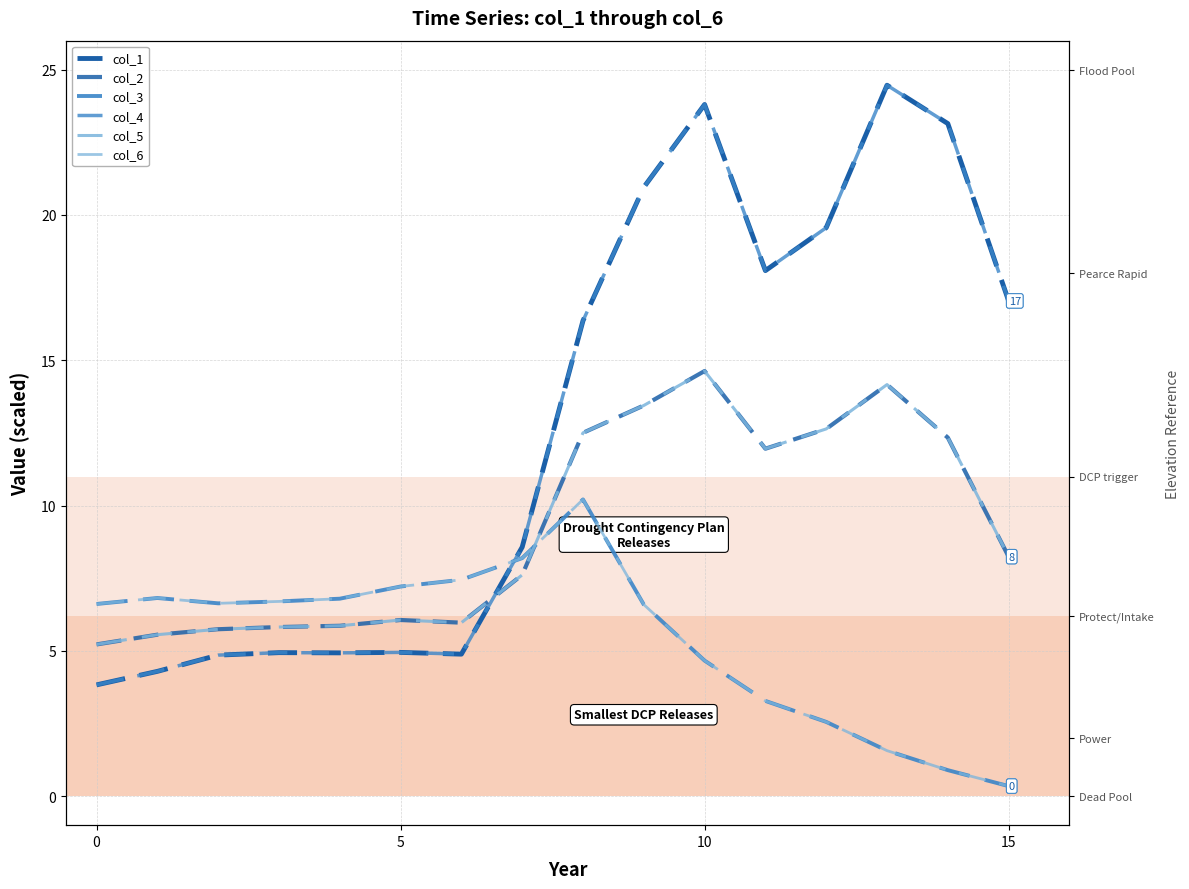

At which label does col_2 first exceed 8?

8